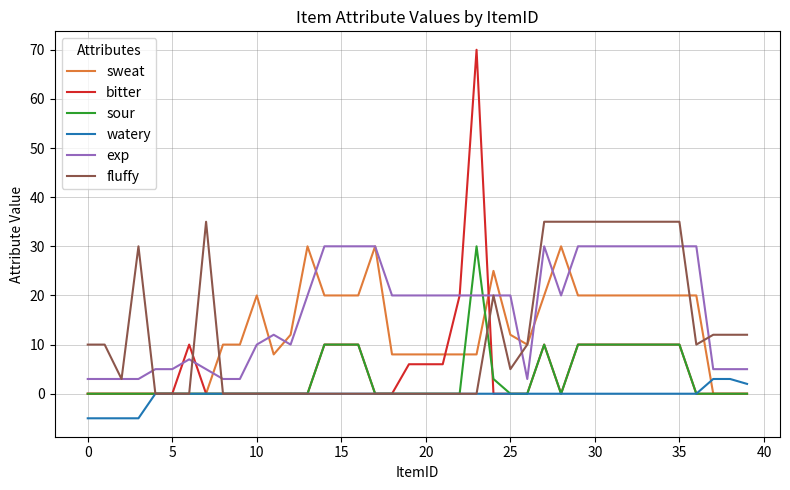

True or false: exp and watery intersect in this chart.

False